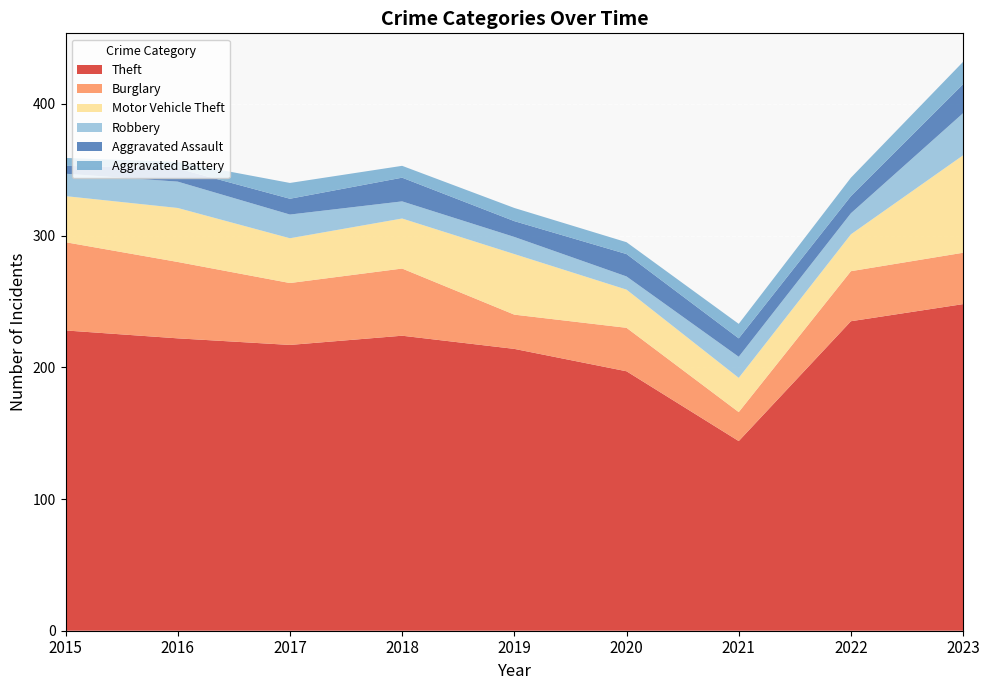

Reading left to right, list all the values displayed in this chart.

Theft: 2015=228	2016=222	2017=217	2018=224	2019=214	2020=197	2021=144	2022=235	2023=248
Burglary: 2015=67	2016=58	2017=47	2018=51	2019=26	2020=33	2021=22	2022=38	2023=39
Motor Vehicle Theft: 2015=35	2016=41	2017=34	2018=38	2019=46	2020=29	2021=26	2022=28	2023=74
Robbery: 2015=17	2016=20	2017=18	2018=13	2019=13	2020=10	2021=16	2022=16	2023=32
Aggravated Assault: 2015=6	2016=10	2017=12	2018=18	2019=12	2020=17	2021=14	2022=13	2023=22
Aggravated Battery: 2015=6	2016=5	2017=12	2018=9	2019=10	2020=9	2021=11	2022=14	2023=17